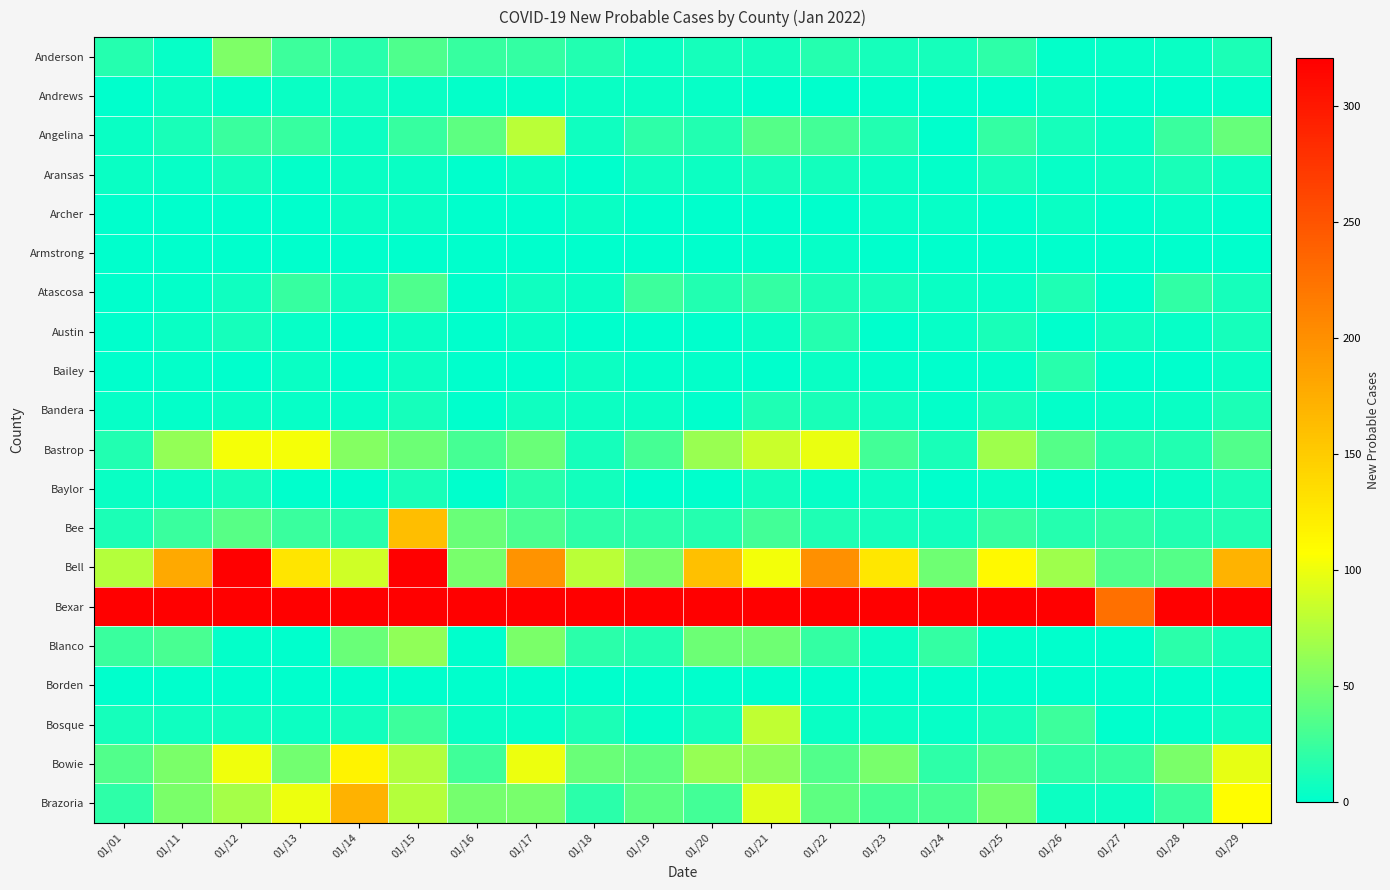

Reading left to right, transcribe all the data shown in this chart.

Anderson: 01/01=16	01/11=3	01/12=53	01/13=26	01/14=17	01/15=33	01/16=23	01/17=22	01/18=14	01/19=6	01/20=9	01/21=8	01/22=16	01/23=10	01/24=9	01/25=20	01/26=2	01/27=3	01/28=5	01/29=12
Andrews: 01/01=0	01/11=4	01/12=2	01/13=4	01/14=7	01/15=4	01/16=2	01/17=2	01/18=5	01/19=4	01/20=3	01/21=0	01/22=1	01/23=2	01/24=1	01/25=1	01/26=4	01/27=0	01/28=0	01/29=2
Angelina: 01/01=5	01/11=11	01/12=25	01/13=23	01/14=6	01/15=23	01/16=39	01/17=78	01/18=7	01/19=19	01/20=15	01/21=36	01/22=28	01/23=15	01/24=1	01/25=22	01/26=9	01/27=4	01/28=24	01/29=43
Aransas: 01/01=4	01/11=3	01/12=8	01/13=2	01/14=4	01/15=4	01/16=1	01/17=5	01/18=0	01/19=7	01/20=6	01/21=9	01/22=8	01/23=4	01/24=2	01/25=9	01/26=3	01/27=6	01/28=11	01/29=6
Archer: 01/01=1	01/11=1	01/12=1	01/13=1	01/14=4	01/15=5	01/16=0	01/17=0	01/18=5	01/19=0	01/20=0	01/21=1	01/22=0	01/23=3	01/24=3	01/25=1	01/26=4	01/27=0	01/28=3	01/29=0
Armstrong: 01/01=0	01/11=0	01/12=0	01/13=0	01/14=0	01/15=1	01/16=1	01/17=1	01/18=1	01/19=1	01/20=1	01/21=2	01/22=3	01/23=0	01/24=0	01/25=0	01/26=0	01/27=0	01/28=0	01/29=0
Atascosa: 01/01=0	01/11=2	01/12=7	01/13=23	01/14=7	01/15=33	01/16=0	01/17=7	01/18=4	01/19=26	01/20=14	01/21=22	01/22=12	01/23=9	01/24=5	01/25=3	01/26=13	01/27=1	01/28=21	01/29=10
Austin: 01/01=0	01/11=5	01/12=10	01/13=3	01/14=1	01/15=4	01/16=1	01/17=5	01/18=0	01/19=0	01/20=0	01/21=5	01/22=16	01/23=0	01/24=3	01/25=11	01/26=0	01/27=7	01/28=3	01/29=10
Bailey: 01/01=0	01/11=2	01/12=1	01/13=4	01/14=1	01/15=6	01/16=0	01/17=0	01/18=6	01/19=2	01/20=2	01/21=0	01/22=5	01/23=2	01/24=0	01/25=2	01/26=17	01/27=1	01/28=1	01/29=4
Bandera: 01/01=3	01/11=2	01/12=4	01/13=3	01/14=3	01/15=10	01/16=0	01/17=7	01/18=6	01/19=5	01/20=1	01/21=13	01/22=11	01/23=7	01/24=2	01/25=10	01/26=2	01/27=3	01/28=5	01/29=12
Bastrop: 01/01=14	01/11=62	01/12=103	01/13=103	01/14=56	01/15=46	01/16=30	01/17=45	01/18=10	01/19=29	01/20=64	01/21=84	01/22=98	01/23=28	01/24=11	01/25=67	01/26=36	01/27=17	01/28=14	01/29=35
Baylor: 01/01=4	01/11=5	01/12=10	01/13=0	01/14=1	01/15=11	01/16=0	01/17=17	01/18=8	01/19=1	01/20=0	01/21=8	01/22=3	01/23=6	01/24=1	01/25=3	01/26=0	01/27=2	01/28=4	01/29=11
Bee: 01/01=12	01/11=24	01/12=37	01/13=24	01/14=17	01/15=161	01/16=45	01/17=32	01/18=19	01/19=18	01/20=16	01/21=28	01/22=13	01/23=10	01/24=8	01/25=23	01/26=16	01/27=21	01/28=15	01/29=14
Bell: 01/01=76	01/11=178	01/12=464	01/13=128	01/14=87	01/15=320	01/16=51	01/17=197	01/18=78	01/19=52	01/20=159	01/21=102	01/22=200	01/23=127	01/24=47	01/25=112	01/26=67	01/27=34	01/28=36	01/29=170
Bexar: 01/01=383	01/11=589	01/12=702	01/13=945	01/14=629	01/15=1085	01/16=368	01/17=783	01/18=330	01/19=480	01/20=651	01/21=605	01/22=635	01/23=471	01/24=396	01/25=475	01/26=360	01/27=226	01/28=941	01/29=655
Blanco: 01/01=25	01/11=31	01/12=2	01/13=1	01/14=45	01/15=61	01/16=1	01/17=52	01/18=18	01/19=14	01/20=46	01/21=47	01/22=22	01/23=5	01/24=22	01/25=2	01/26=0	01/27=0	01/28=18	01/29=10
Borden: 01/01=0	01/11=0	01/12=0	01/13=0	01/14=0	01/15=0	01/16=0	01/17=0	01/18=0	01/19=1	01/20=1	01/21=0	01/22=0	01/23=0	01/24=0	01/25=0	01/26=0	01/27=0	01/28=0	01/29=0
Bosque: 01/01=9	01/11=7	01/12=7	01/13=6	01/14=8	01/15=26	01/16=5	01/17=3	01/18=12	01/19=2	01/20=9	01/21=81	01/22=5	01/23=4	01/24=3	01/25=9	01/26=26	01/27=1	01/28=2	01/29=7
Bowie: 01/01=35	01/11=52	01/12=101	01/13=48	01/14=117	01/15=75	01/16=27	01/17=100	01/18=44	01/19=39	01/20=63	01/21=60	01/22=35	01/23=51	01/24=20	01/25=35	01/26=21	01/27=23	01/28=52	01/29=97
Brazoria: 01/01=19	01/11=52	01/12=70	01/13=100	01/14=171	01/15=76	01/16=49	01/17=51	01/18=18	01/19=38	01/20=28	01/21=95	01/22=40	01/23=30	01/24=31	01/25=49	01/26=6	01/27=6	01/28=24	01/29=108